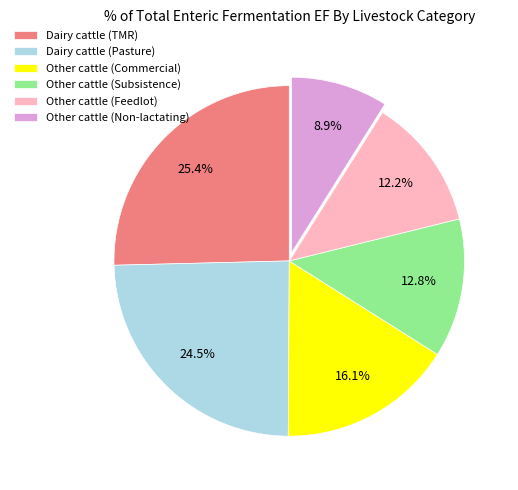

Does Other cattle (Subsistence) account for over 50% of the chart?

No